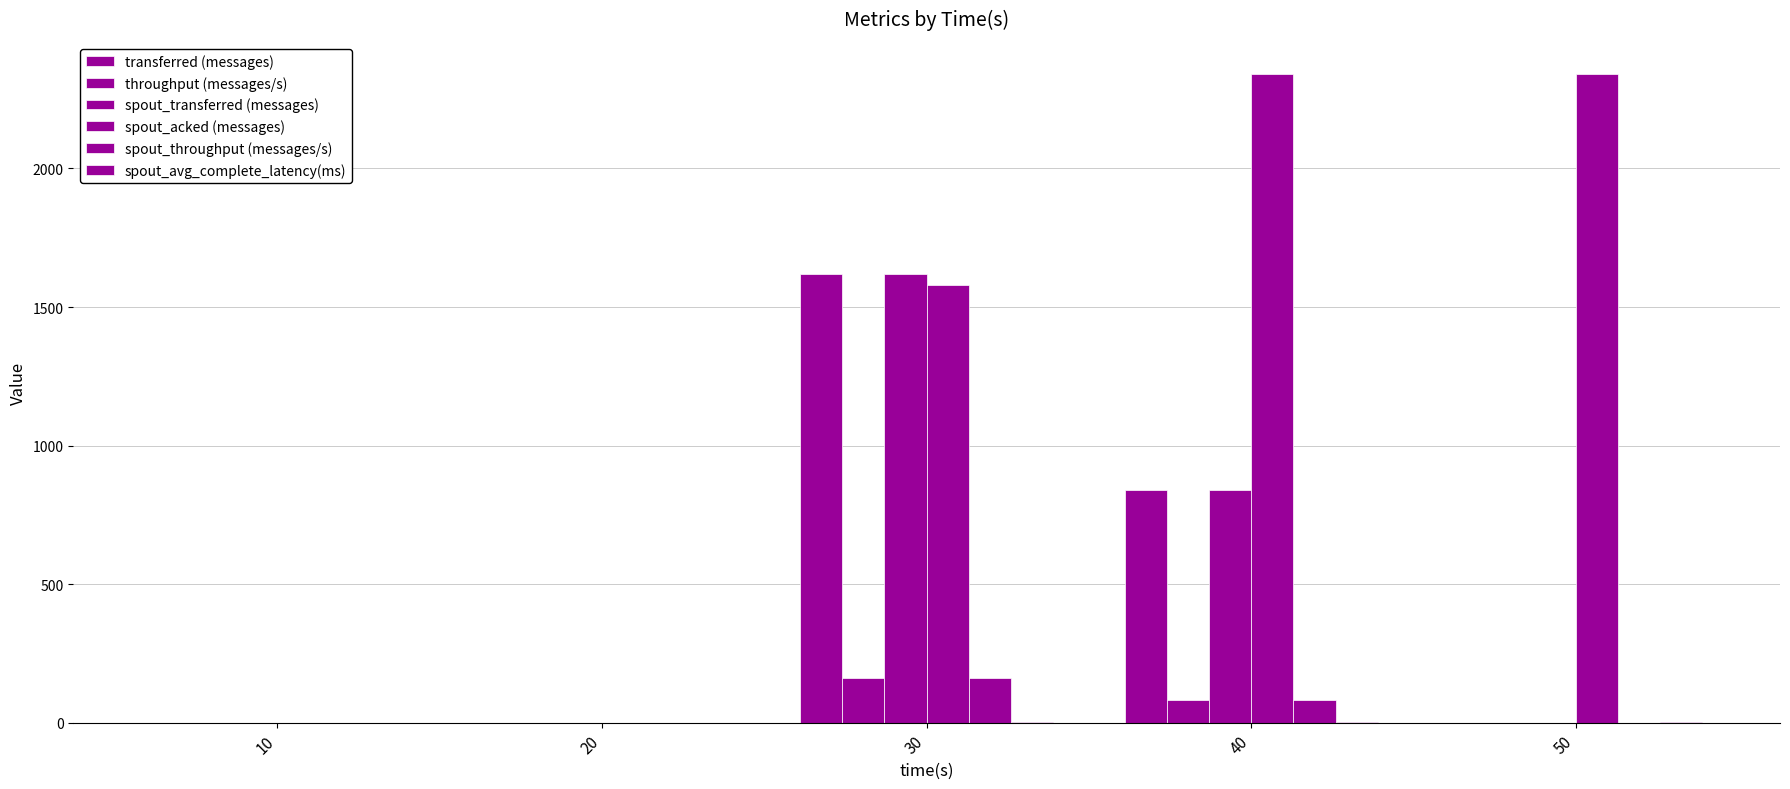

Reading left to right, what are all the values shown in this chart?

transferred (messages): 10=0.0	20=0.0	30=1620.0	40=840.0	50=0.0
throughput (messages/s): 10=0.0	20=0.0	30=160.0	40=83.0	50=0.0
spout_transferred (messages): 10=0.0	20=0.0	30=1620.0	40=840.0	50=0.0
spout_acked (messages): 10=0.0	20=0.0	30=1580.0	40=2340.0	50=2340.0
spout_throughput (messages/s): 10=0.0	20=0.0	30=160.0	40=83.0	50=0.0
spout_avg_complete_latency(ms): 10=0.0	20=0.0	30=1.5	40=1.3	50=1.3